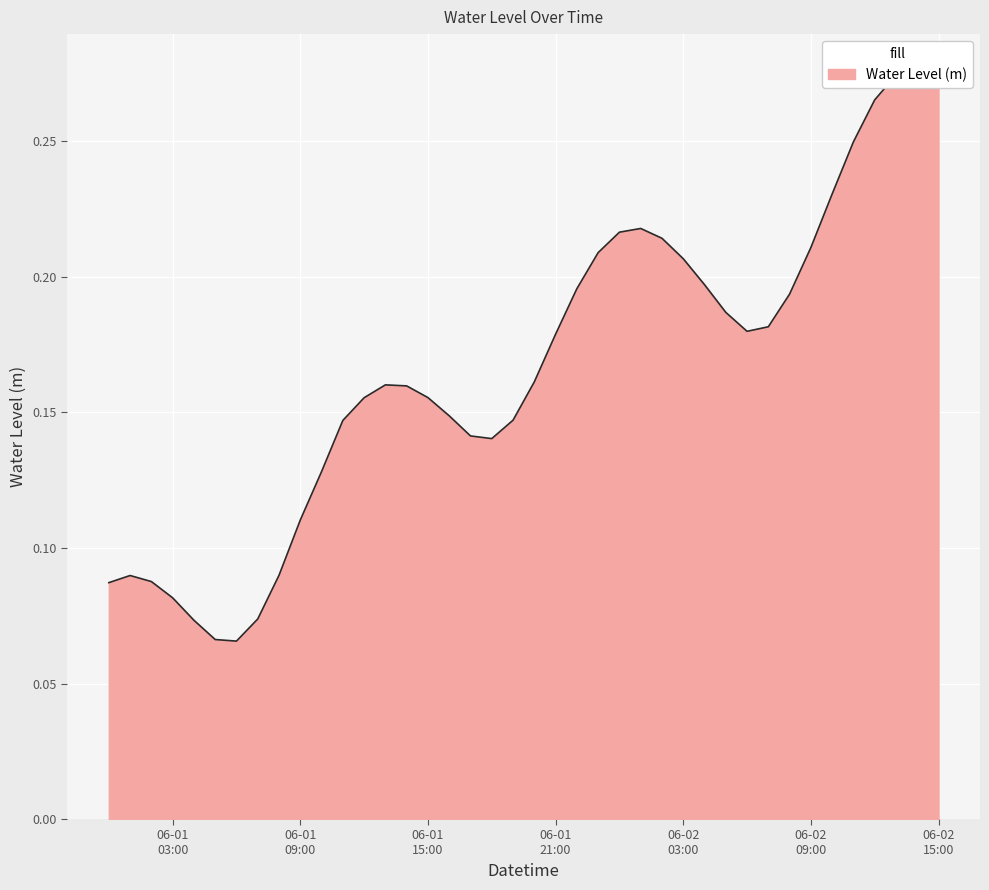

Reading right to left, extract all data points from this chart.

0.3	0.3	0.3	0.3	0.2	0.2	0.2	0.2	0.2	0.2	0.2	0.2	0.2	0.2	0.2	0.2	0.2	0.2	0.2	0.2	0.1	0.1	0.1	0.1	0.2	0.2	0.2	0.2	0.1	0.1	0.1	0.1	0.1	0.1	0.1	0.1	0.1	0.1	0.1	0.1